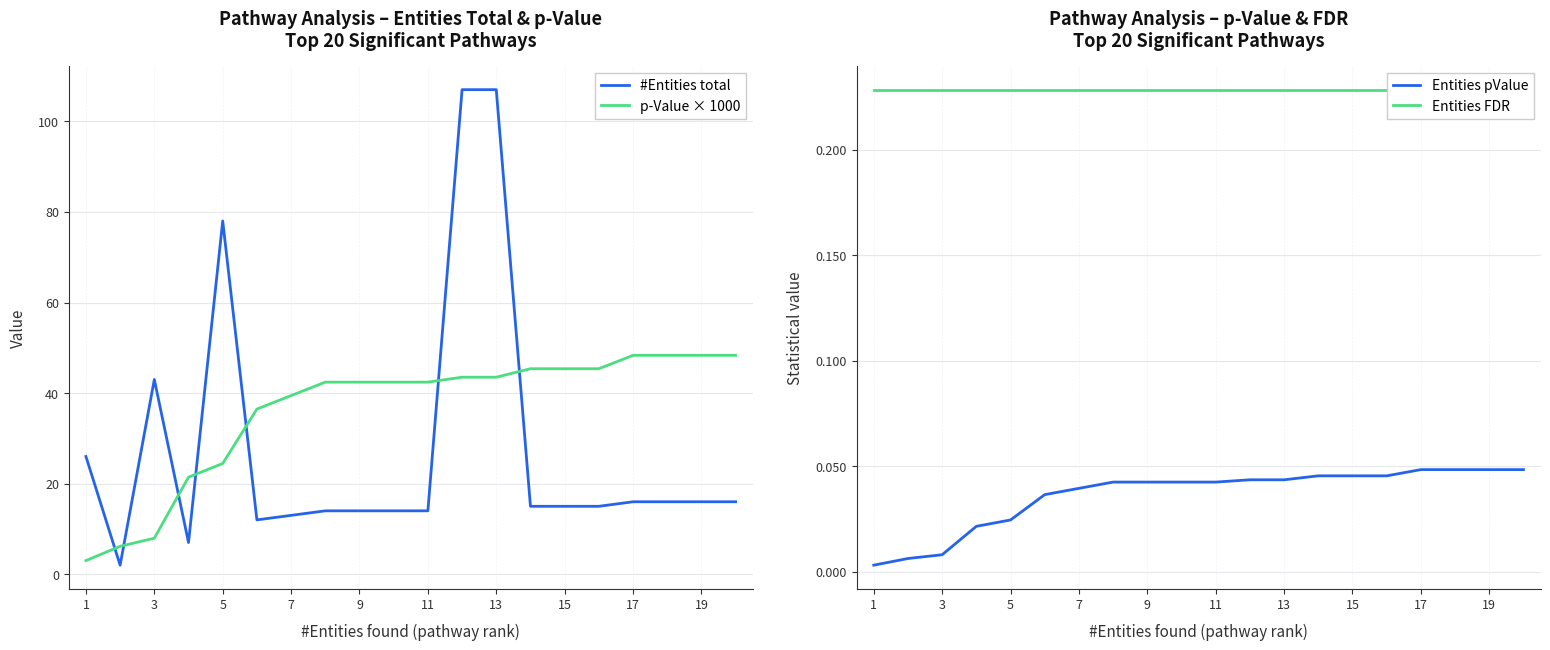

What is the minimum value for p-Value × 1000?

3.0